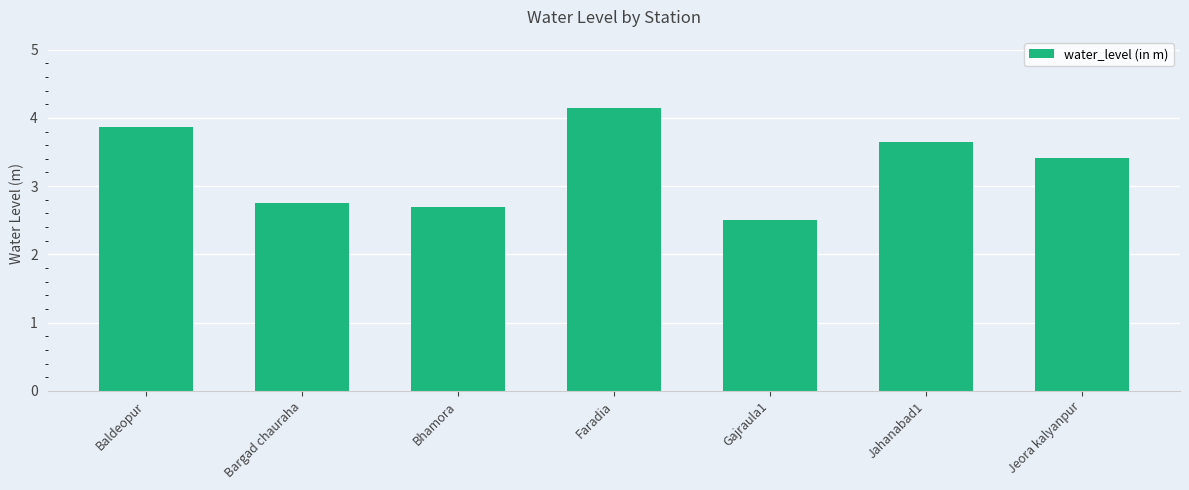

What is the difference between the maximum and second lowest values?

1.5